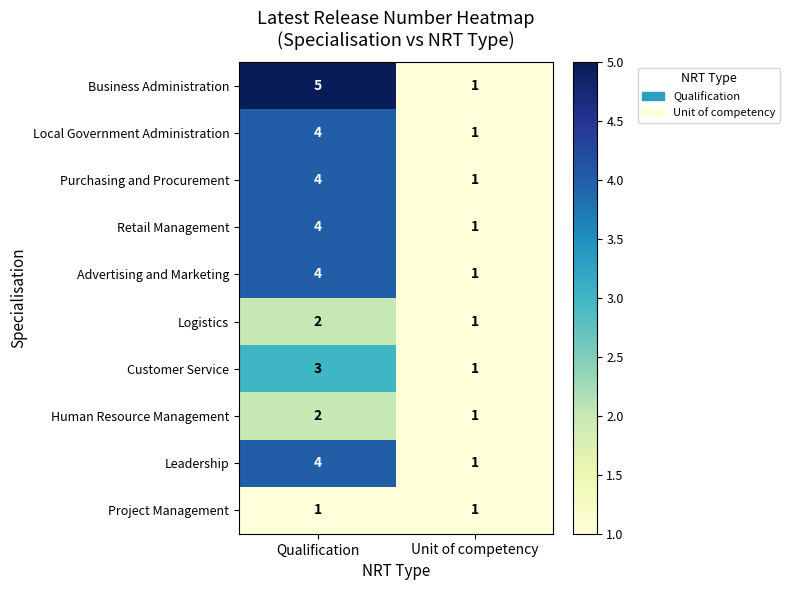

What is the sum of the Human Resource Management values at Qualification and Unit of competency?

3